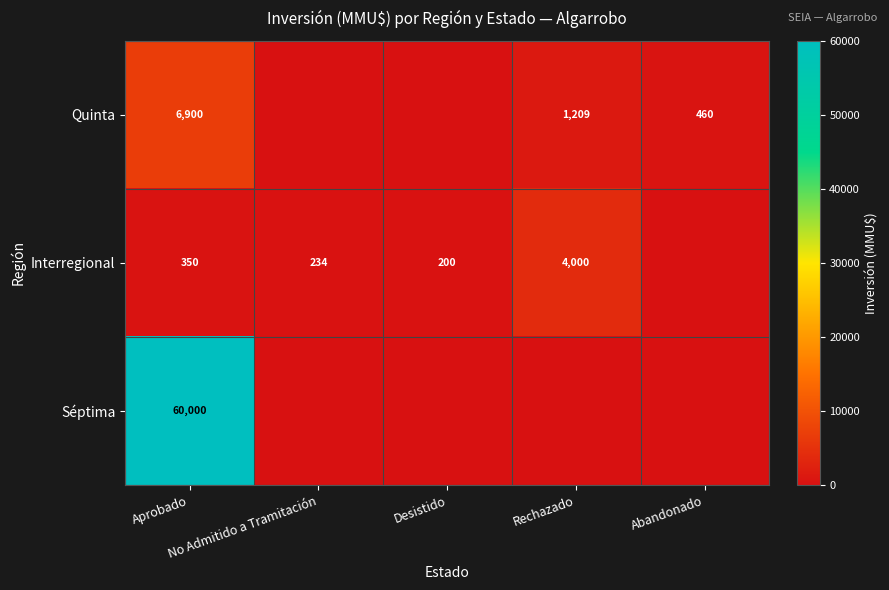

Rank the series by their maximum value, from lowest to highest.

Interregional, Quinta, Séptima